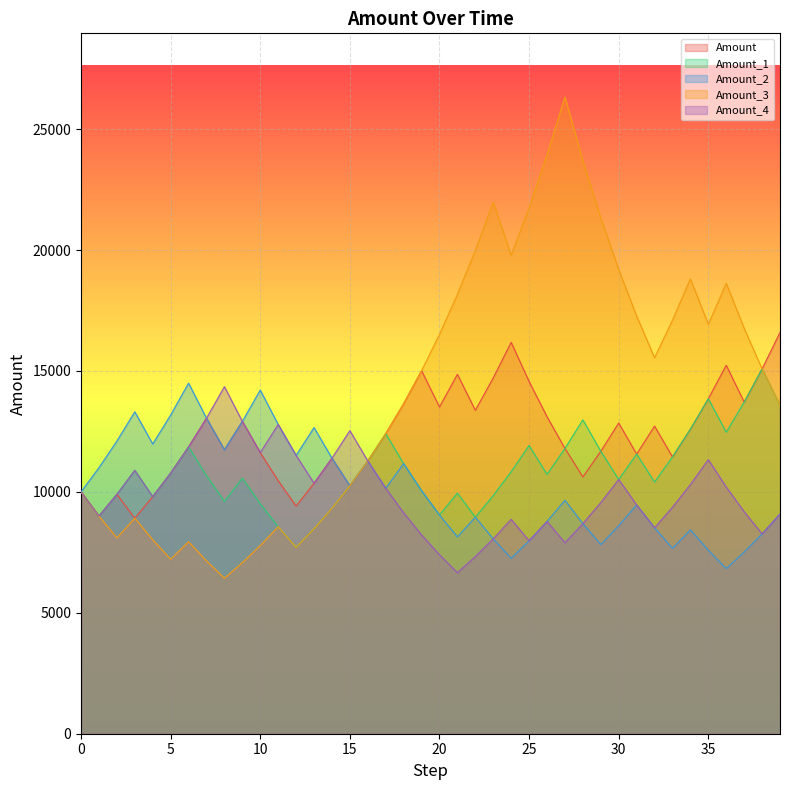

What is the approximate value of Amount_4 at 6?

11859.2